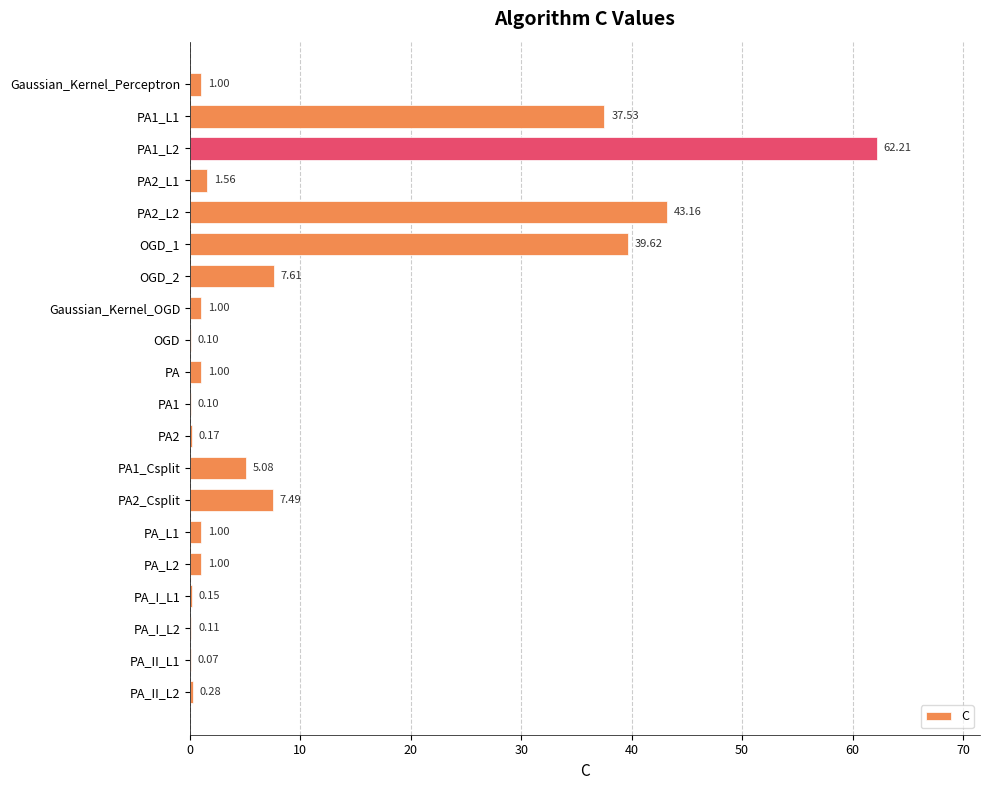

What is the change in value from PA1_L1 to PA_I_L2?

-37.4